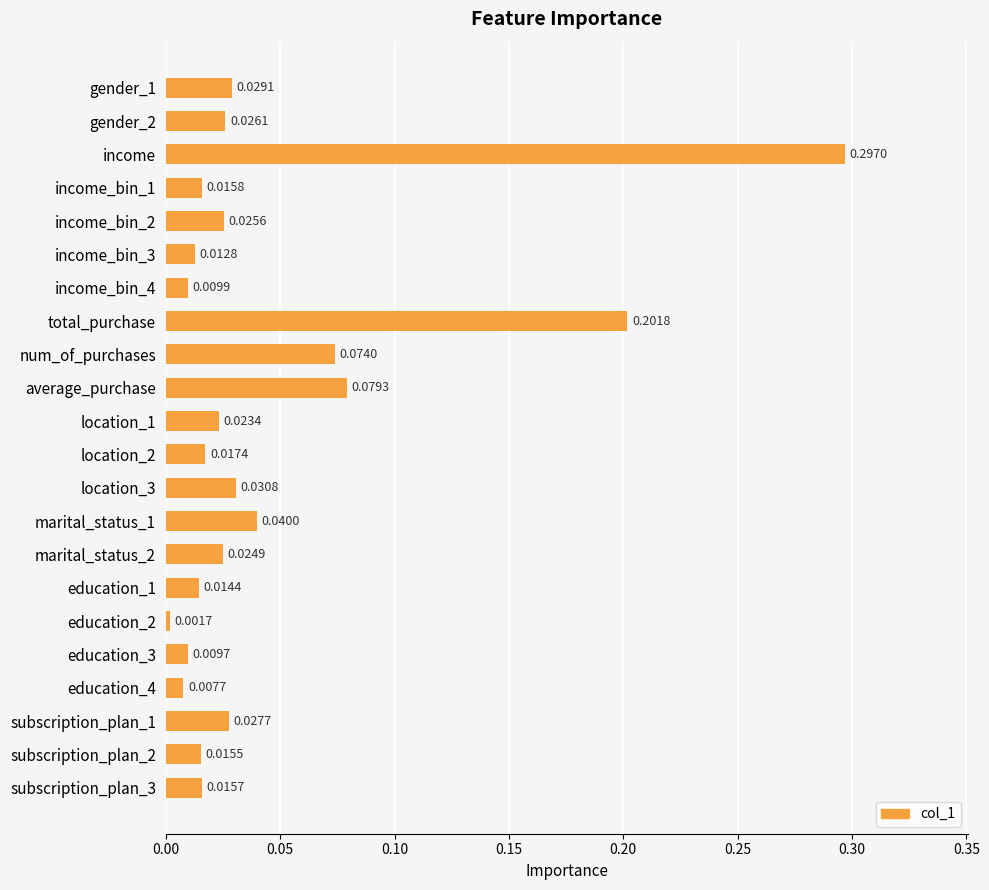

List the labels in order of value, largest first.

income, total_purchase, average_purchase, num_of_purchases, marital_status_1, location_3, gender_1, subscription_plan_1, gender_2, income_bin_2, marital_status_2, location_1, location_2, income_bin_1, subscription_plan_3, subscription_plan_2, education_1, income_bin_3, income_bin_4, education_3, education_4, education_2